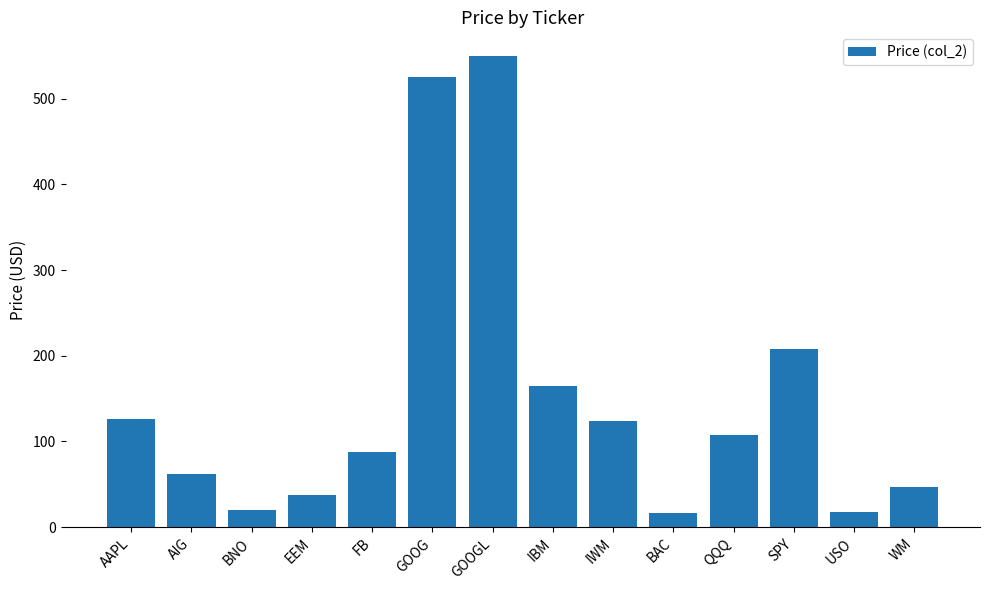

What is the change in value from AAPL to FB?

-38.5